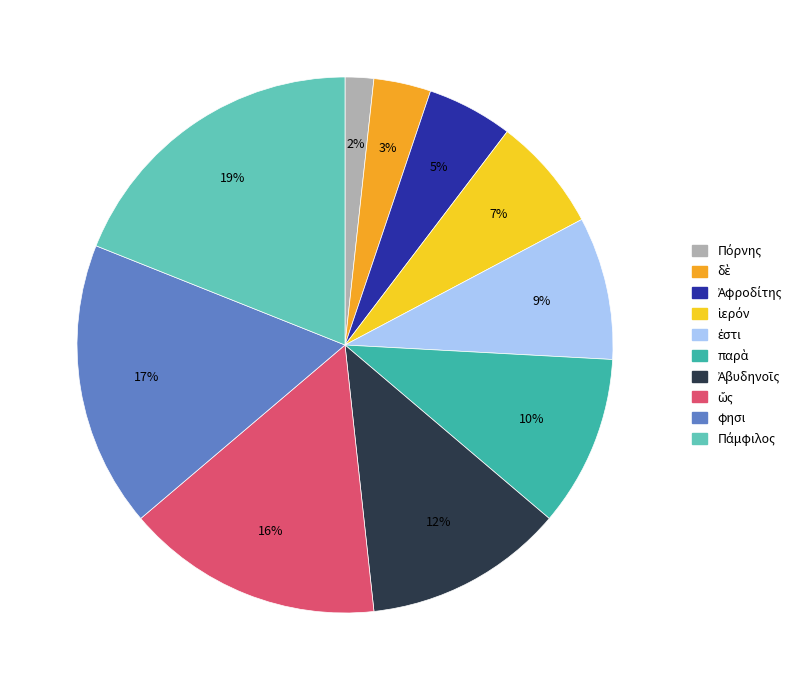

Count the number of slices in the pie.

10